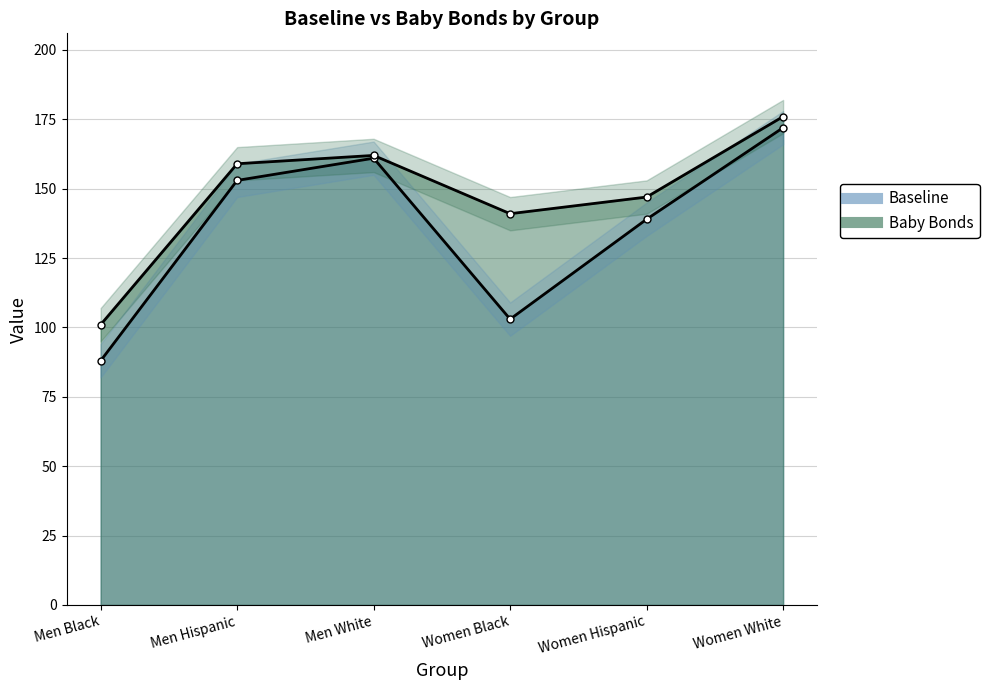

Reading left to right, what are all the values shown in this chart?

Baseline: Men Black=88	Men Hispanic=153	Men White=161	Women Black=103	Women Hispanic=139	Women White=172
Baby Bonds: Men Black=101	Men Hispanic=159	Men White=162	Women Black=141	Women Hispanic=147	Women White=176